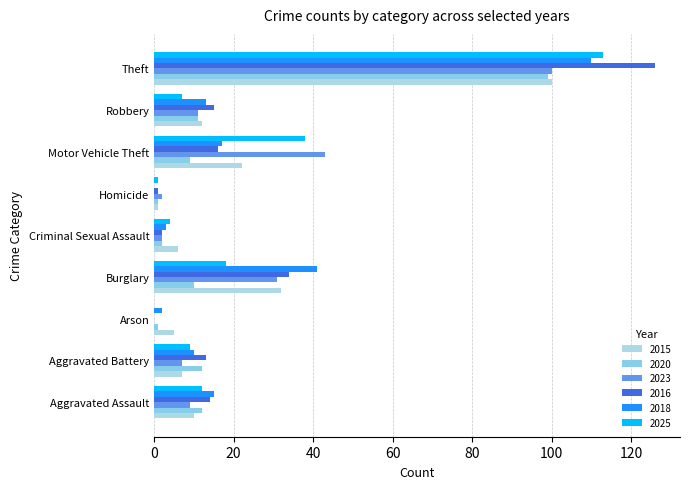

Which category has the highest value across all series?

Theft